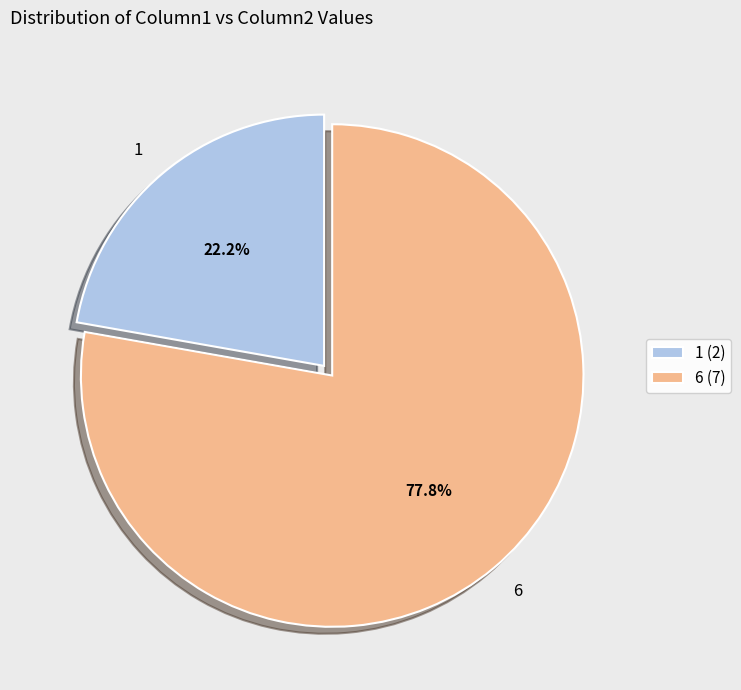

How many segments does this pie chart have?

2